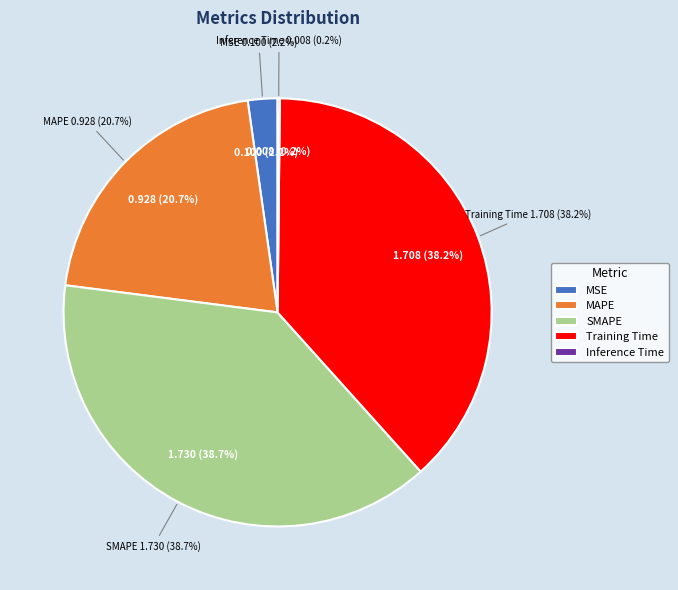

To the nearest percent, what is the average slice percentage?

20%